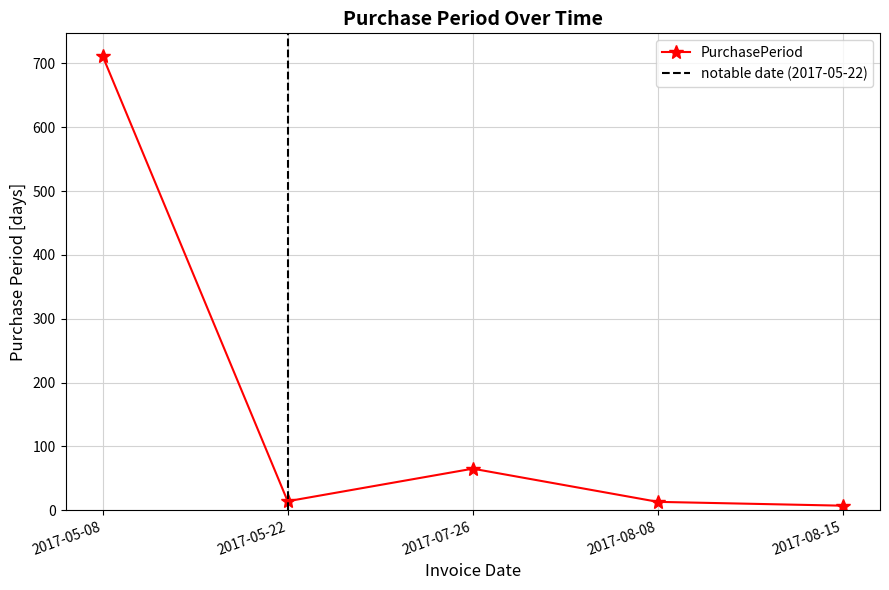

List the labels in order of value, smallest first.

2017-08-15, 2017-08-08, 2017-05-22, 2017-07-26, 2017-05-08